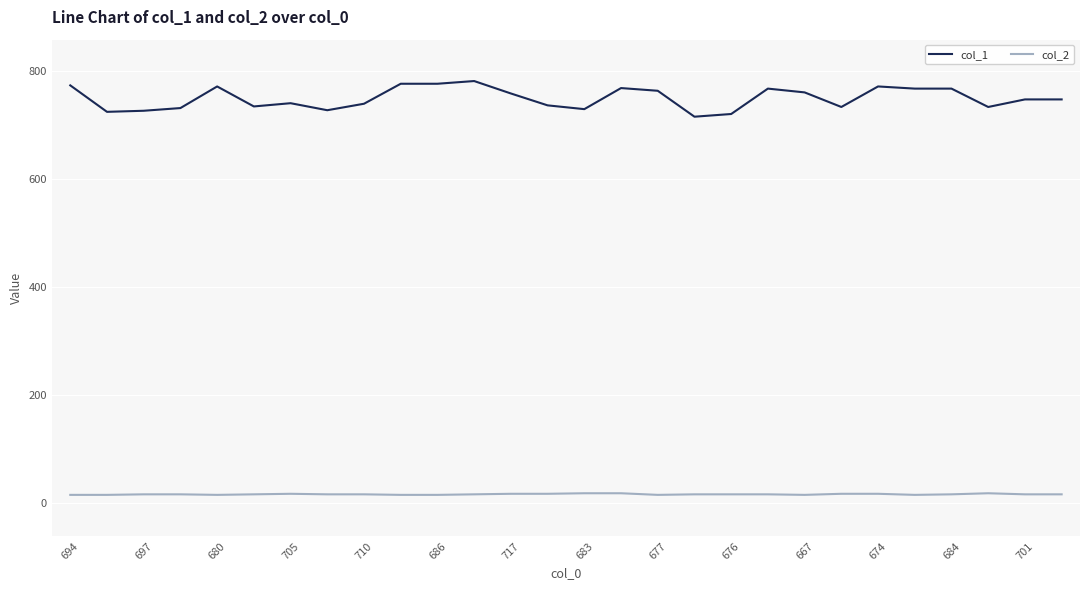

Count the number of data series in this chart.

2